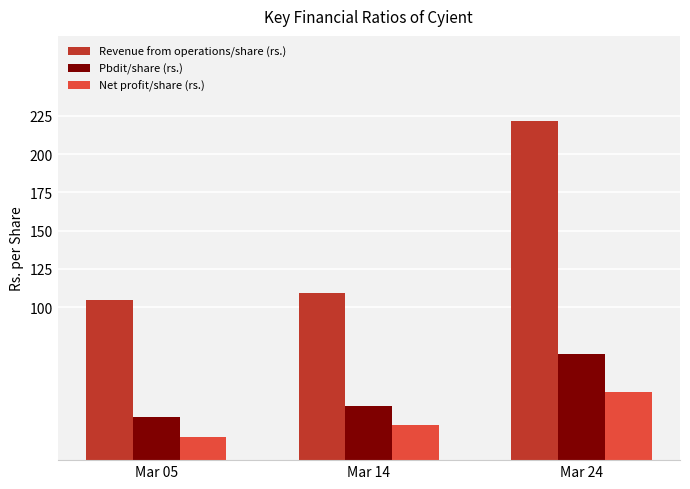

How many bars are there in total?

9